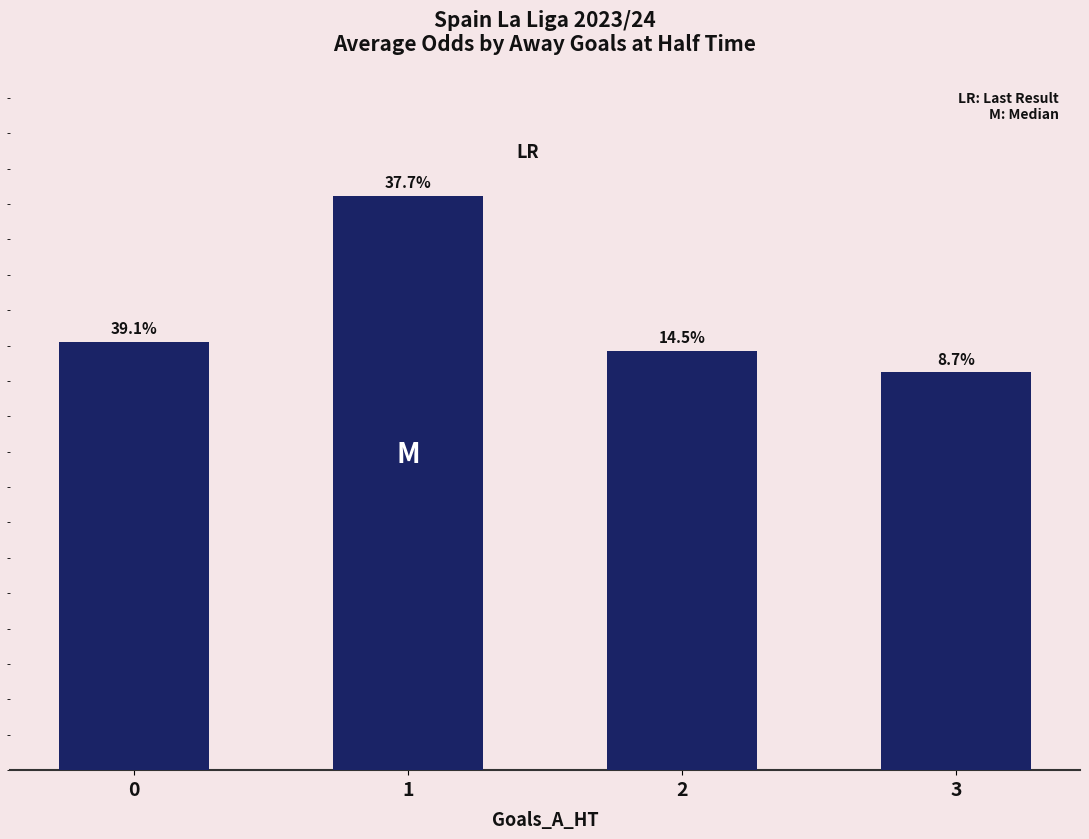

How many data points are less than 3?

2